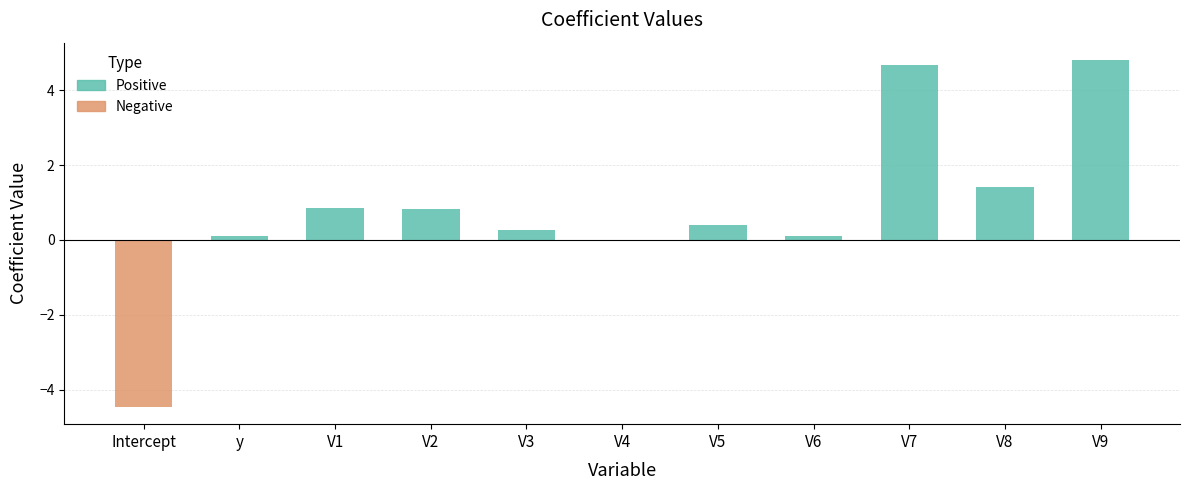

What is the maximum value shown in the chart?

4.8